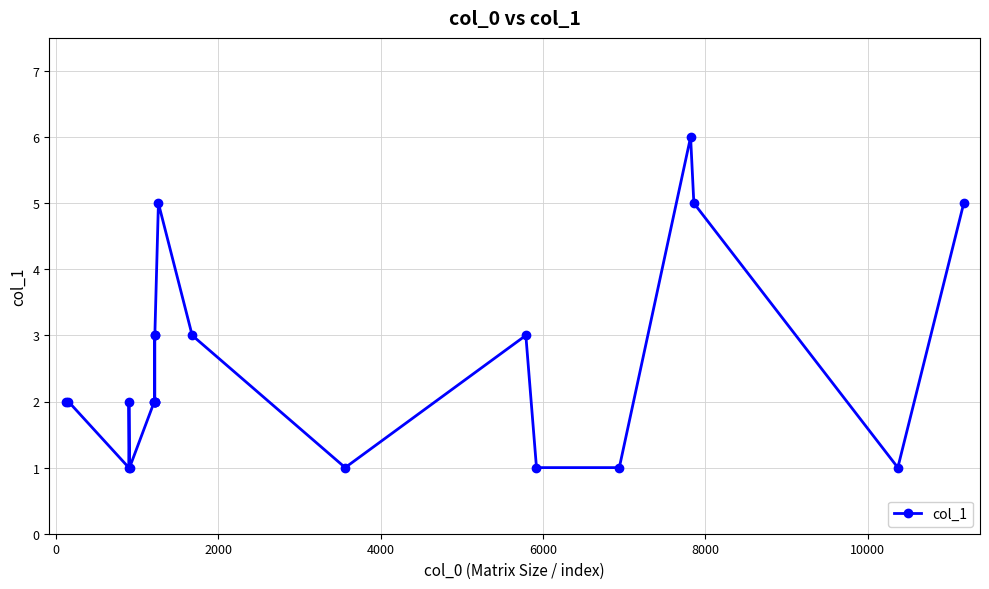

What is the greatest value displayed?

6